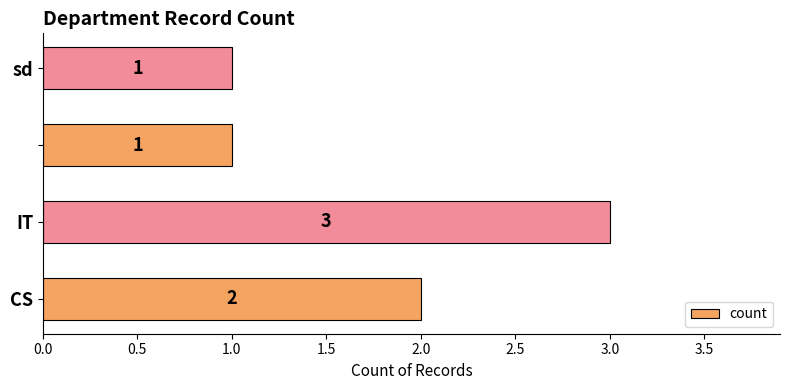

What is the greatest value displayed?

3